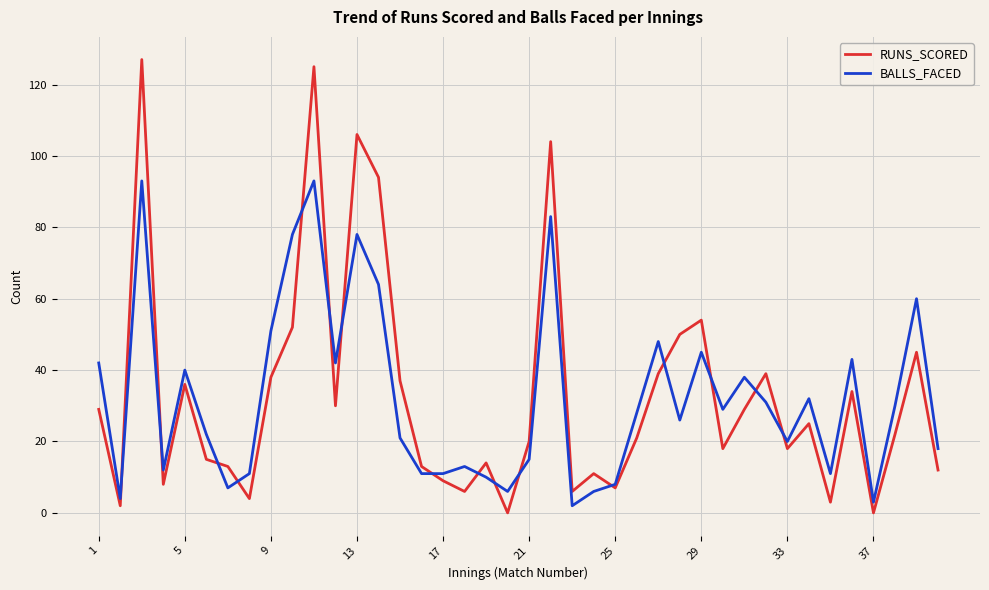

At how many categories does at least one series exceed 79?

5